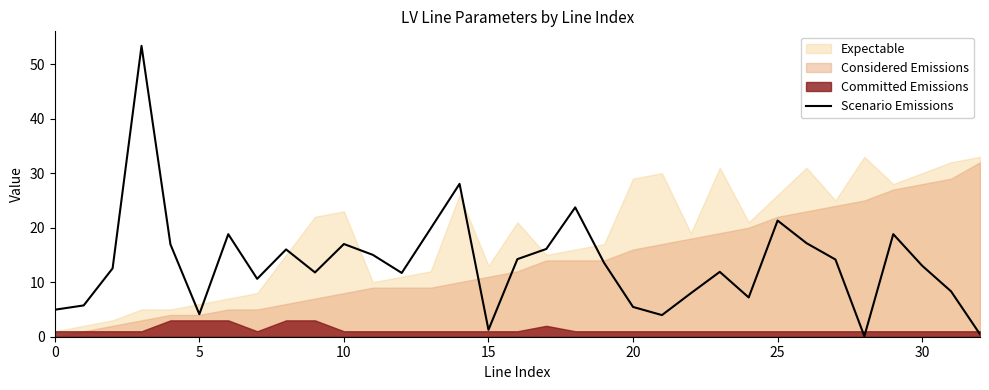

True or false: the data shows 16.1 at 17.

True